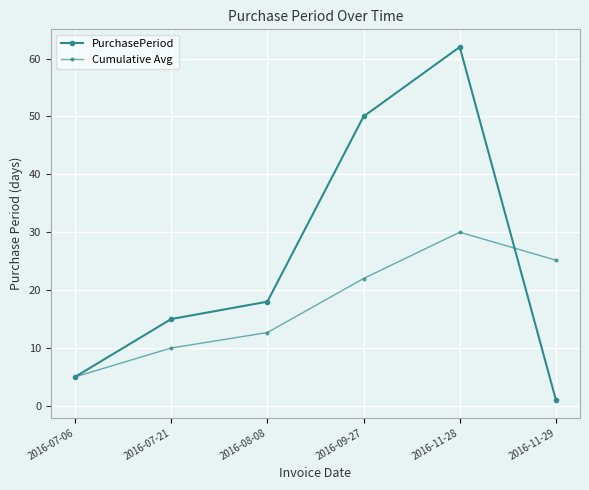

Is the value of PurchasePeriod at 2016-07-06 greater than the value of Cumulative Avg at 2016-11-29?

No